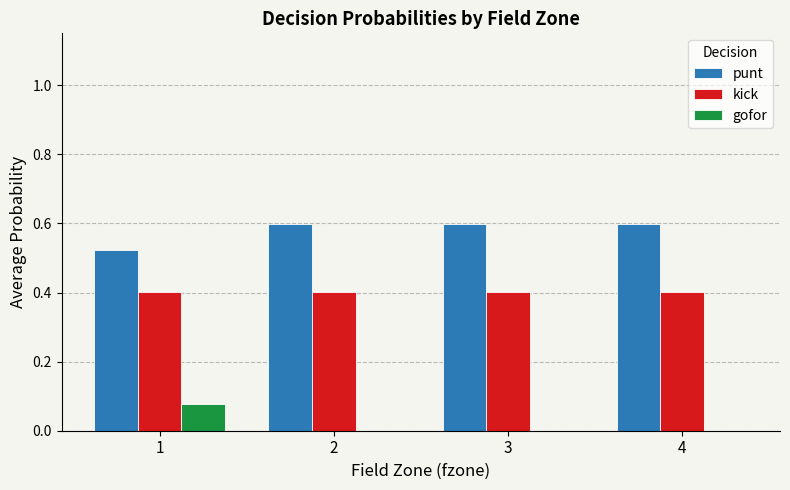

Is the value of gofor at 3 greater than the value of kick at 1?

No